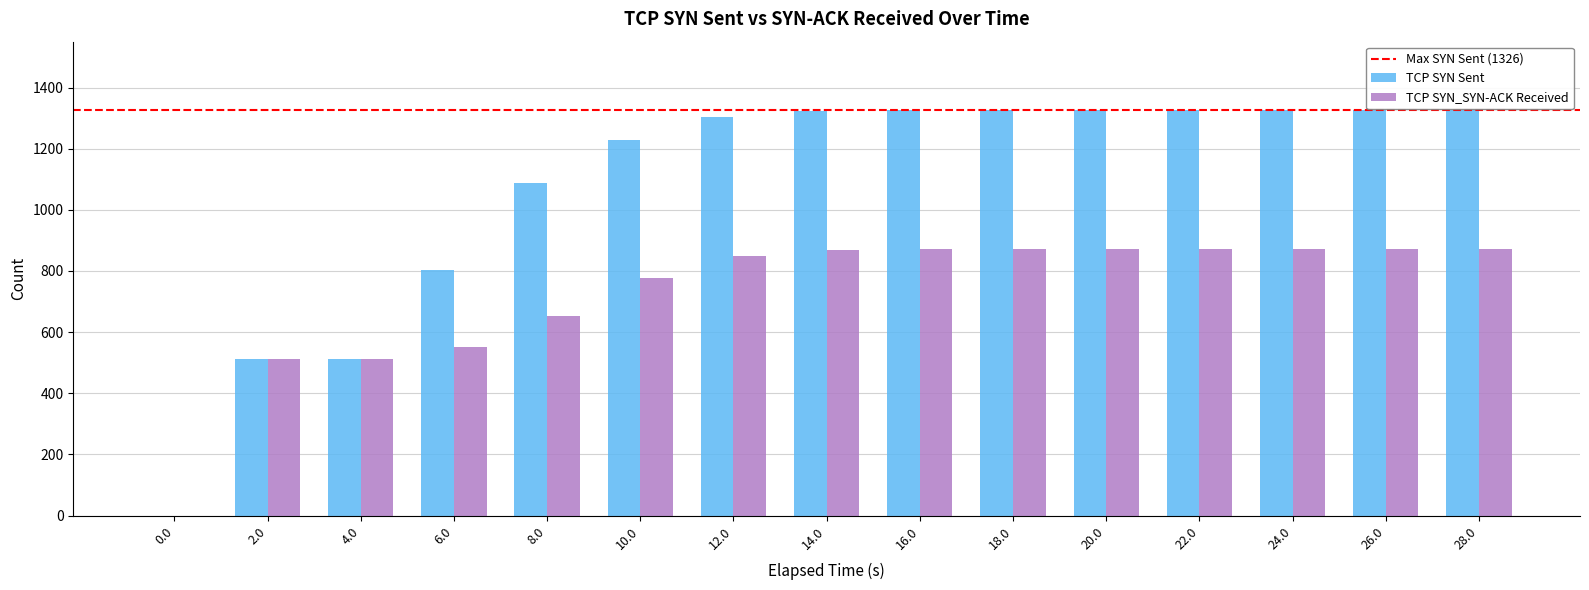

How many series are shown in this chart?

2